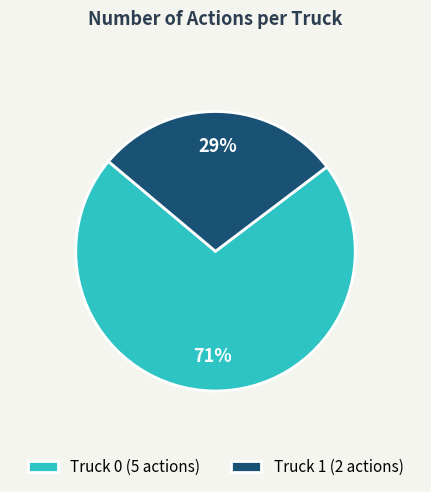

Which slice represents more than half of the pie?

Truck 0